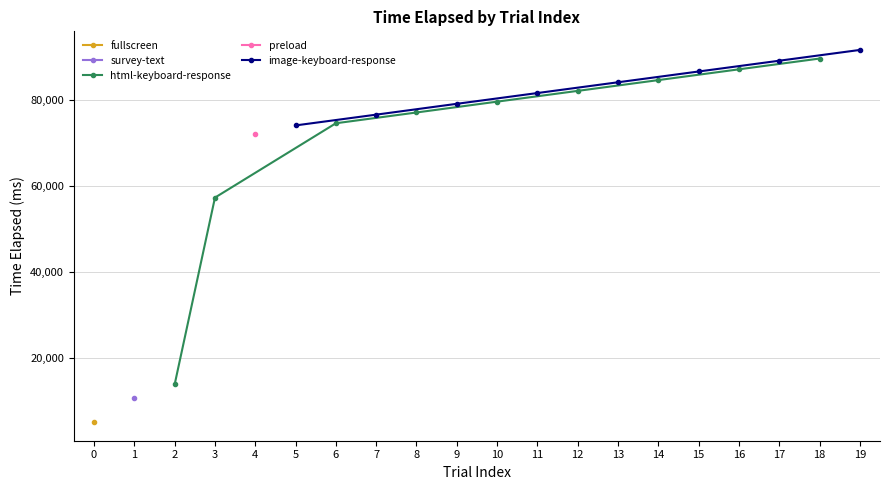

Reading left to right, transcribe all the data shown in this chart.

tardigrade666: 0=5042	1=10636	2=13820	3=57285	4=72077	5=74082	6=74584	7=76588	8=77090	9=79109	10=79612	11=81615	12=82118	13=84122	14=84625	15=86629	16=87133	17=89137	18=89640	19=91644
trial_index: 0=0	1=1	2=2	3=3	4=4	5=5	6=6	7=7	8=8	9=9	10=10	11=11	12=12	13=13	14=14	15=15	16=16	17=17	18=18	19=19